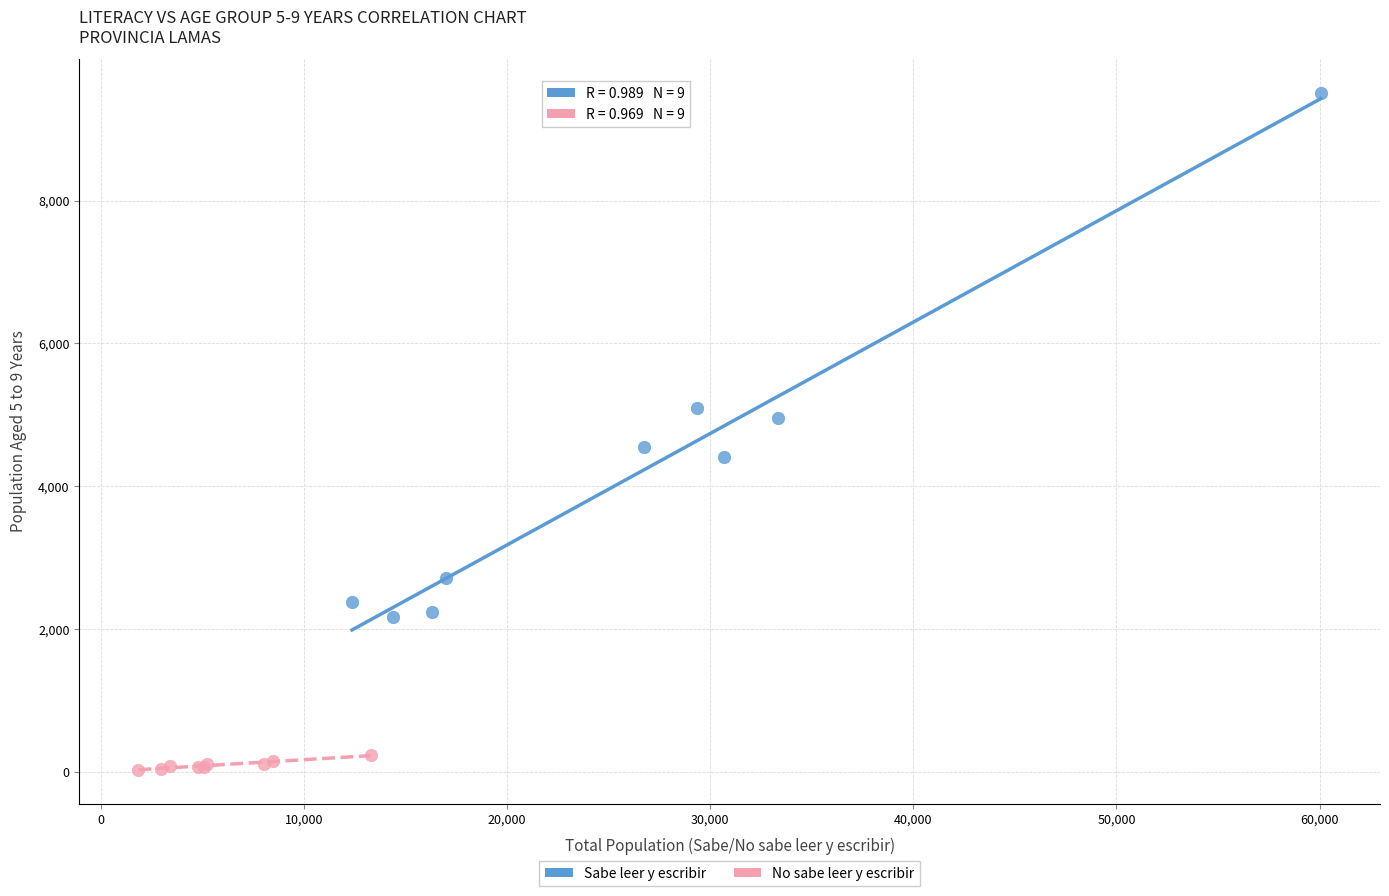

Which series contains the highest Y value?

Sabe leer y escribir